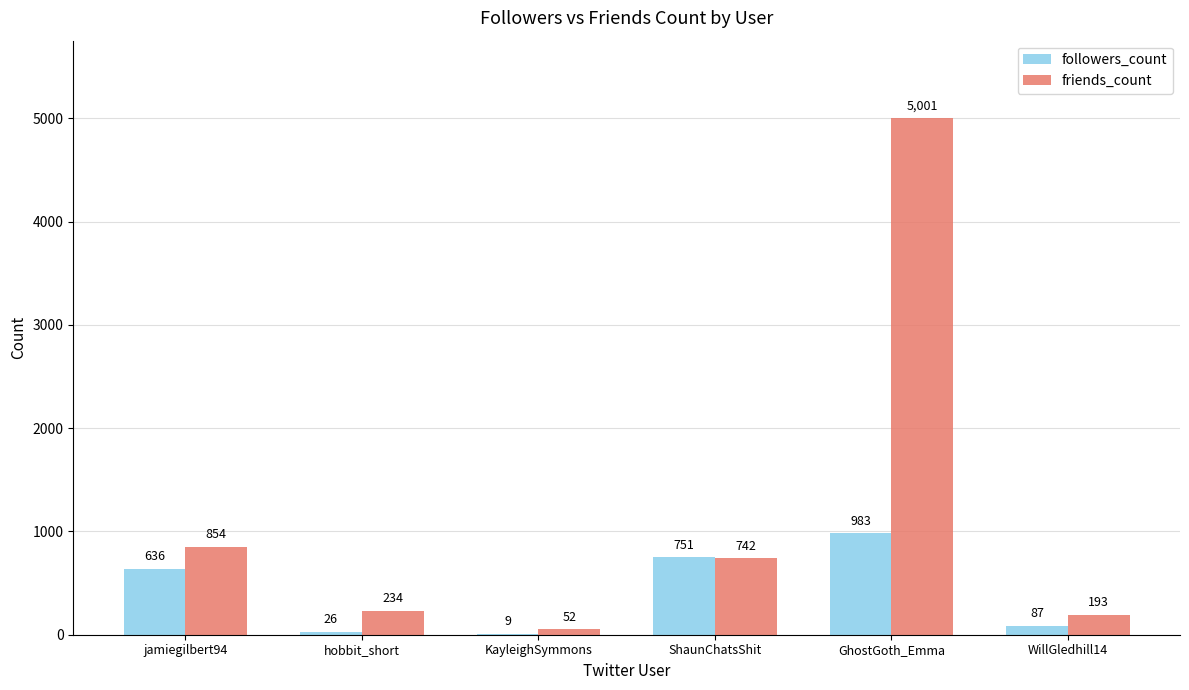

The friends_count series shows 193 at WillGledhill14. True or false?

True